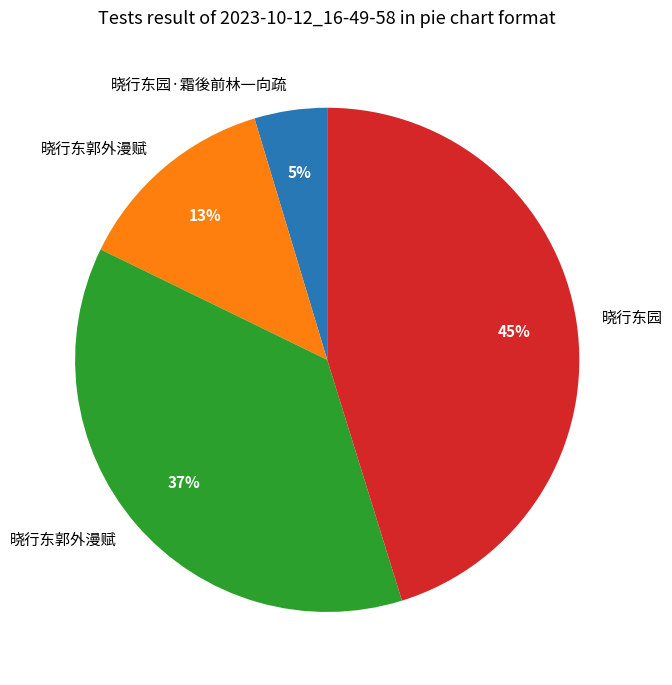

To the nearest percent, what is the average slice percentage?

25%